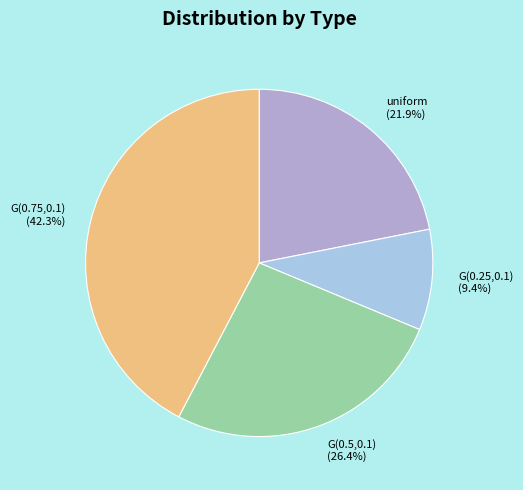

What percentage is the G(0.5,0.1) slice, to the nearest percent?

26%